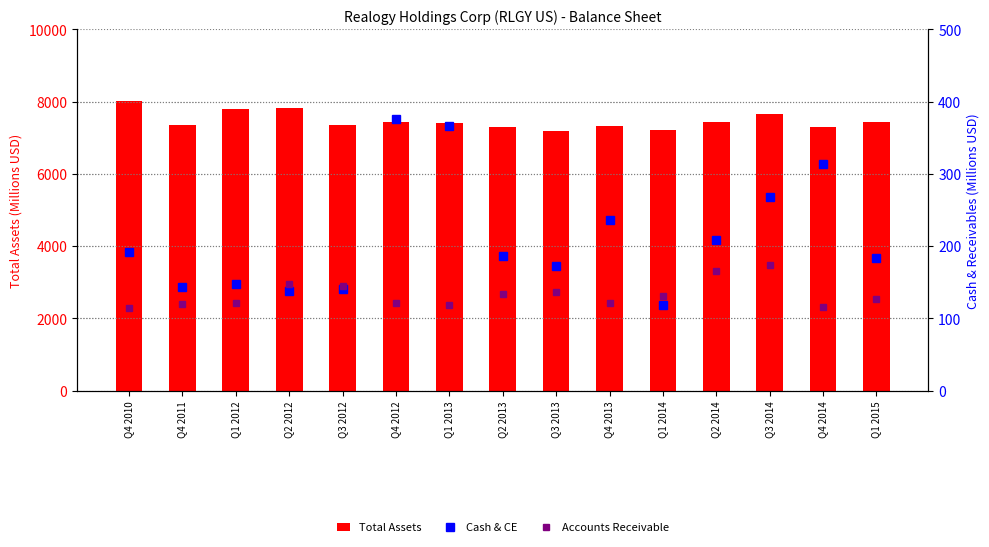

What is the label of the 11th bar from the right?

Q3 2012